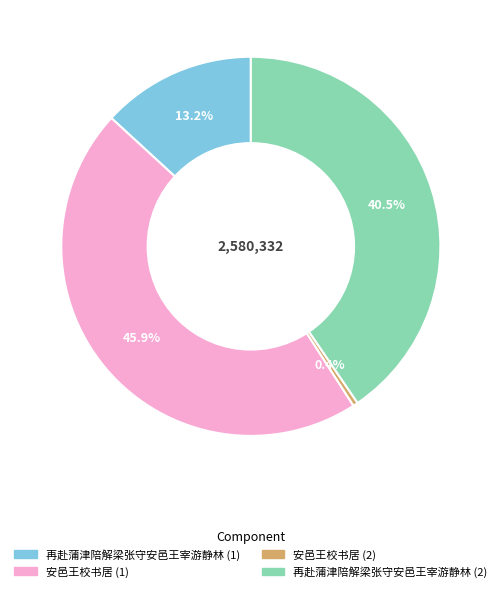

Is there any slice that represents more than half of the pie?

No